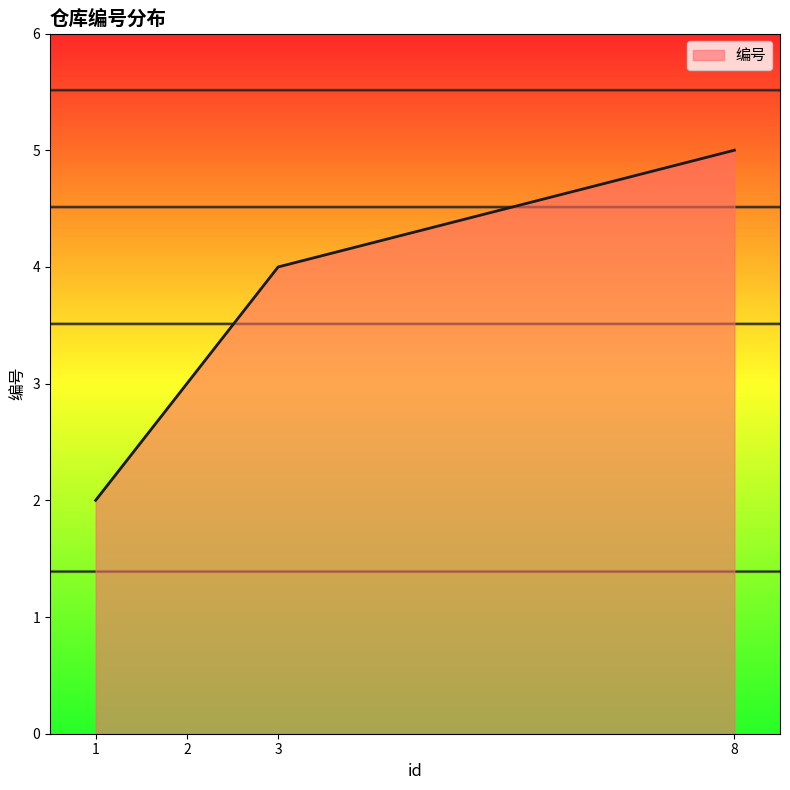

Rank the categories by value from lowest to highest.

1, 2, 3, 8